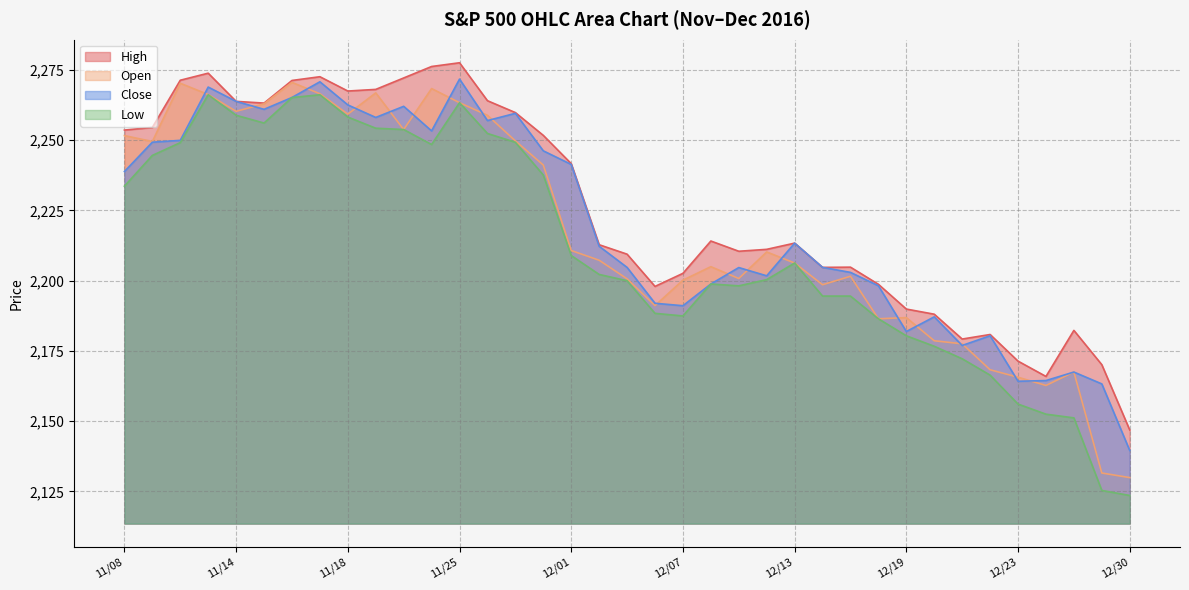

The Low series shows 2151.2 at 12/28/2016. True or false?

True